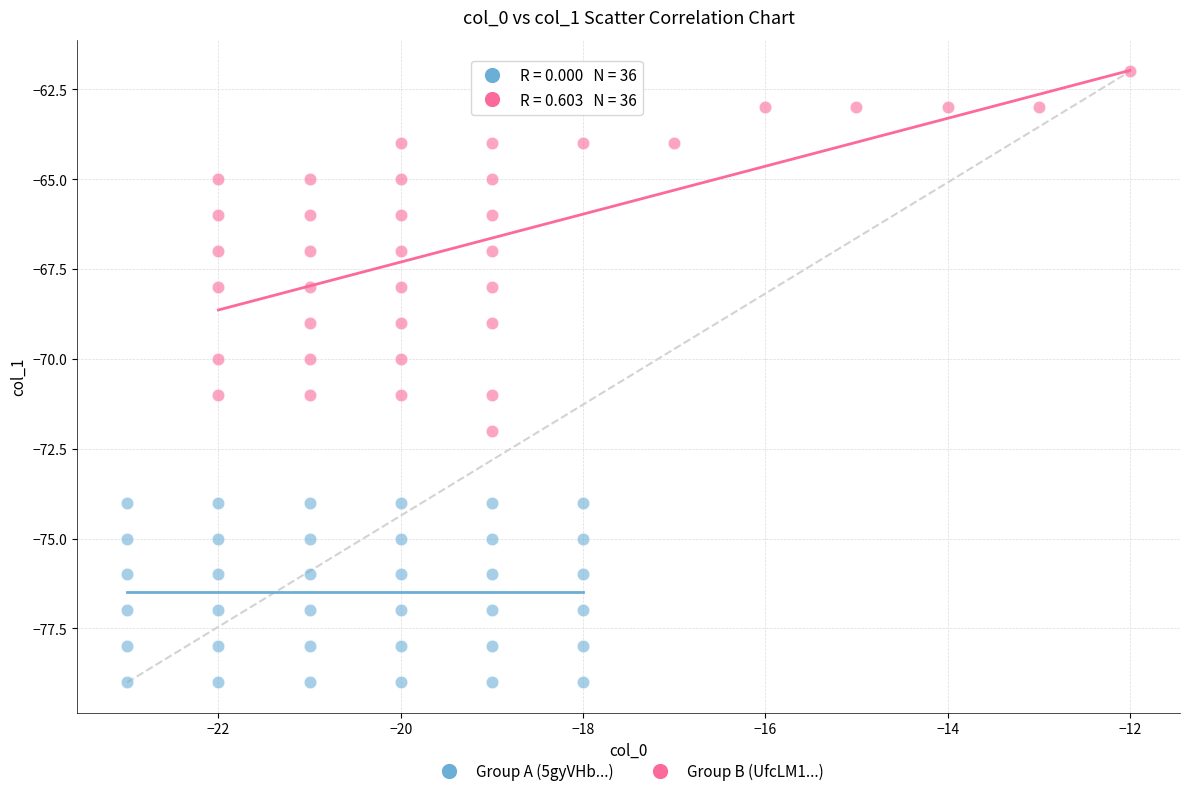

Which series reaches the minimum Y coordinate?

Group A (5gyVHb...)